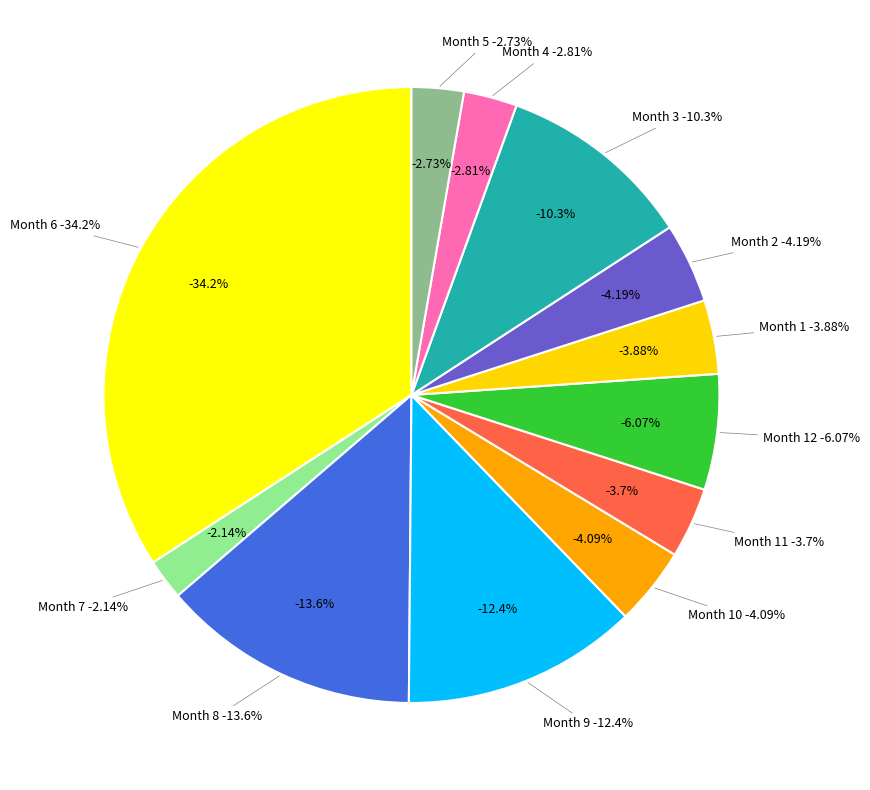

Does any single category account for the majority?

No